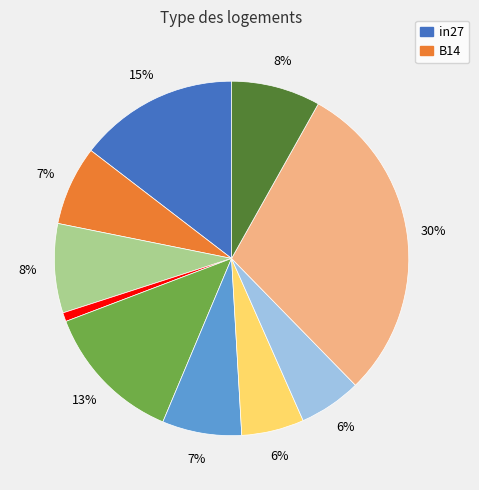

To the nearest percent, what is the average slice percentage?

10%